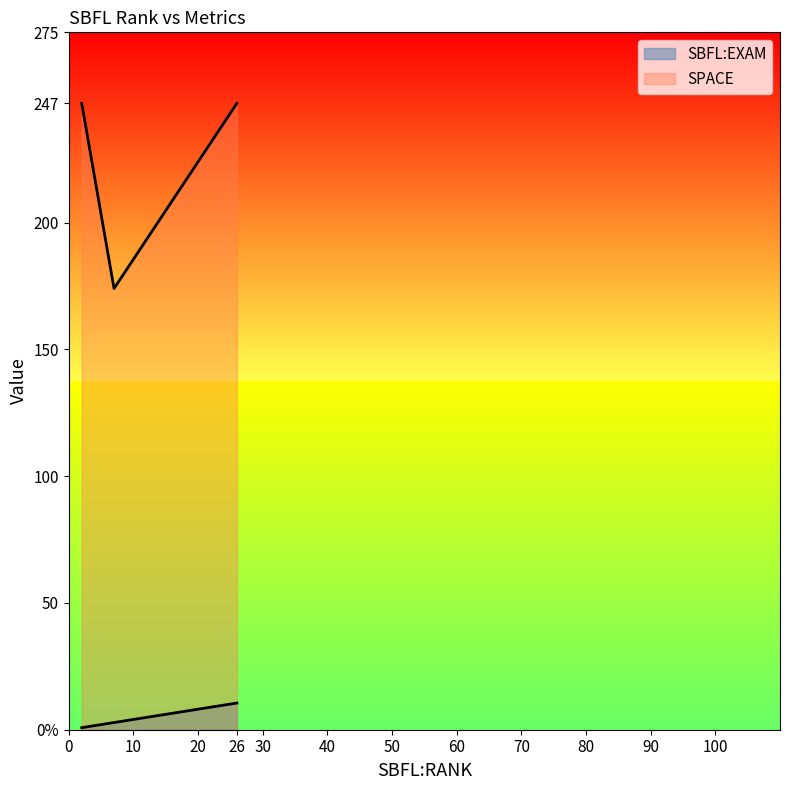

True or false: SPACE has a value of 247.0 at ID_226.

True